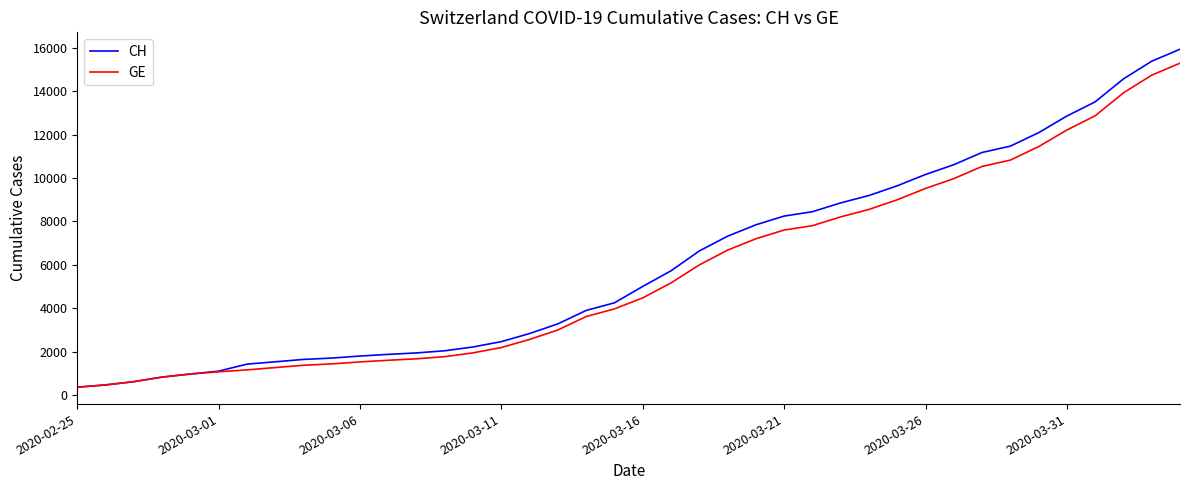

What is the lowest value of the CH series?

375